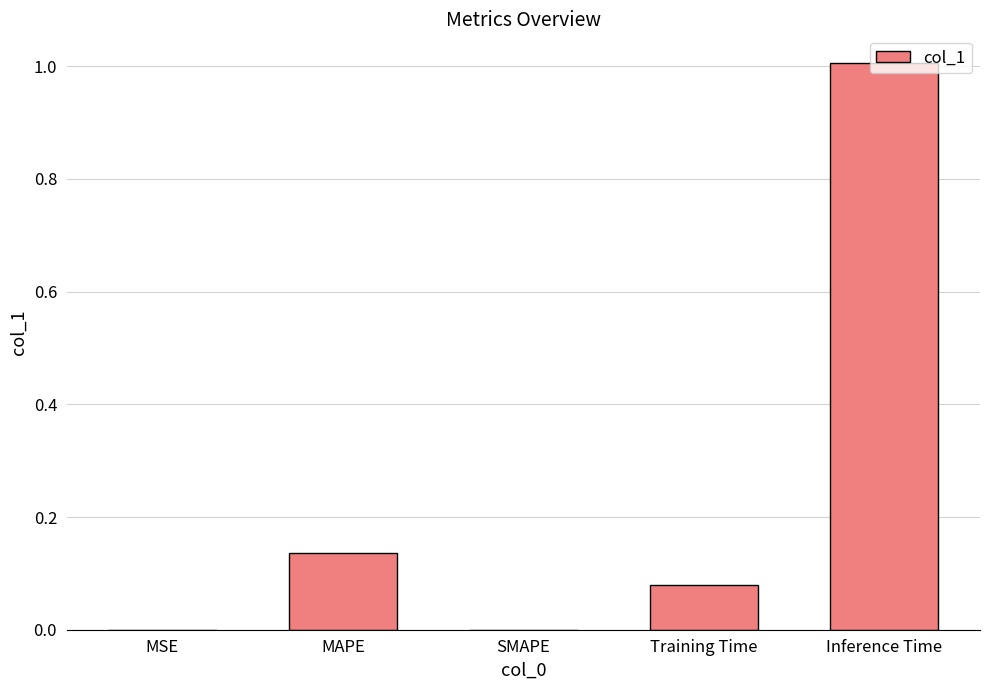

True or false: the data shows 1.7 at Inference Time.

False